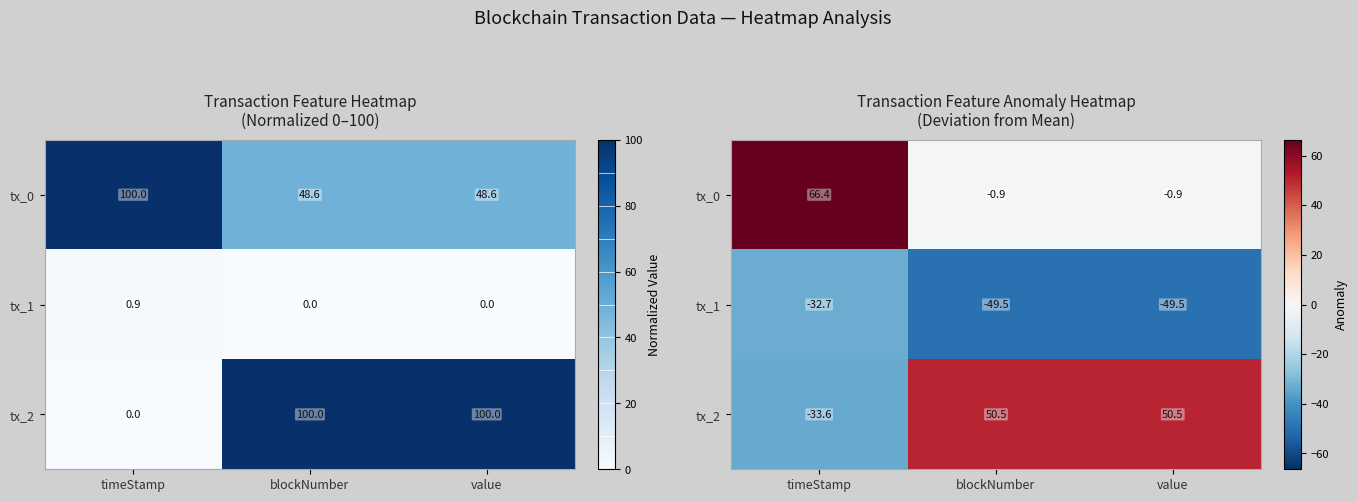

How many categories are shown in the chart?

3